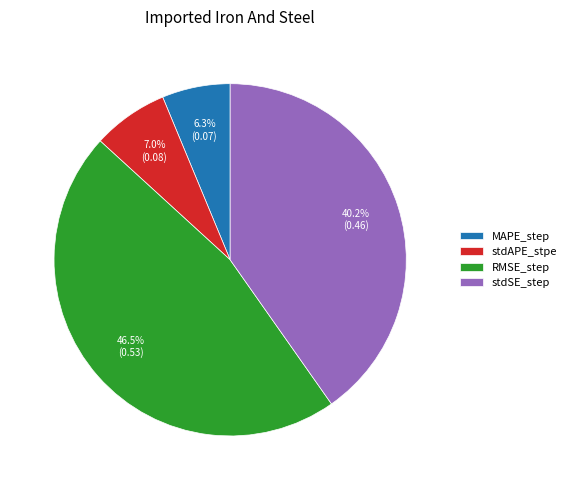

Rank the categories by value from highest to lowest.

RMSE_step, stdSE_step, stdAPE_stpe, MAPE_step